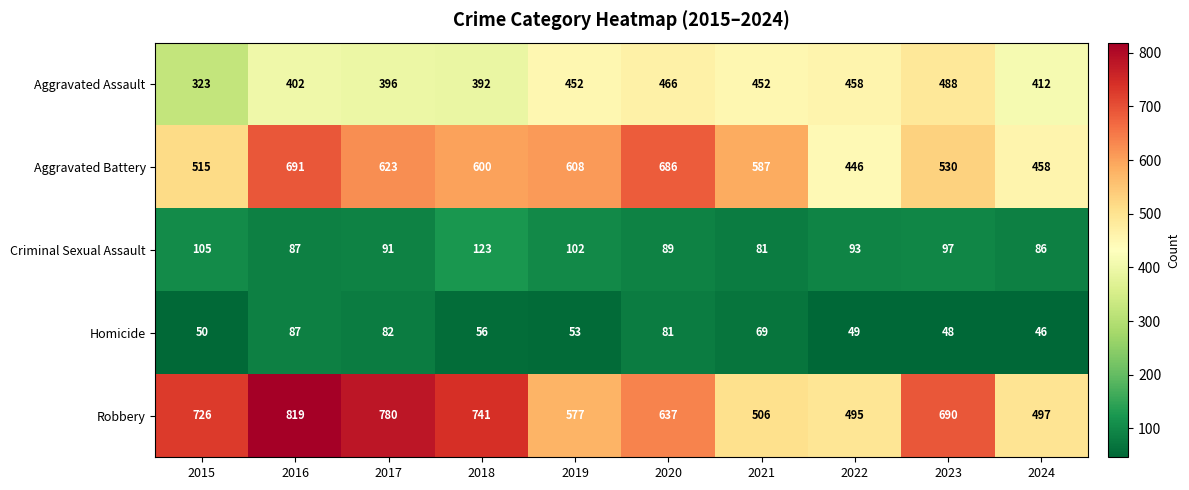

Which series has the largest total across all categories?

Robbery